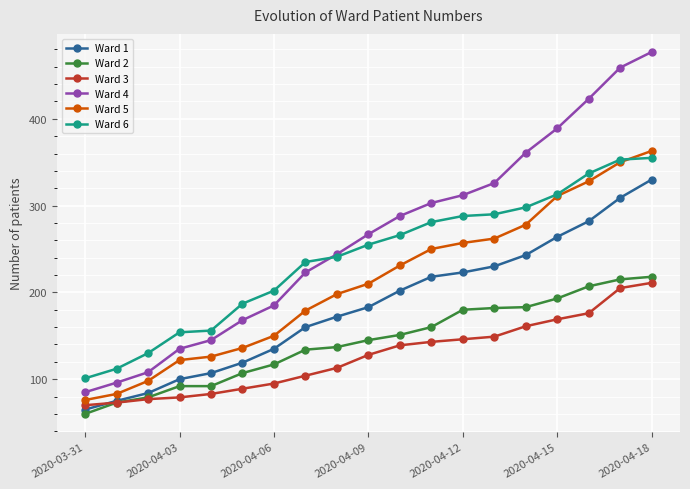

Does the chart display data point markers on the line(s)?

Yes